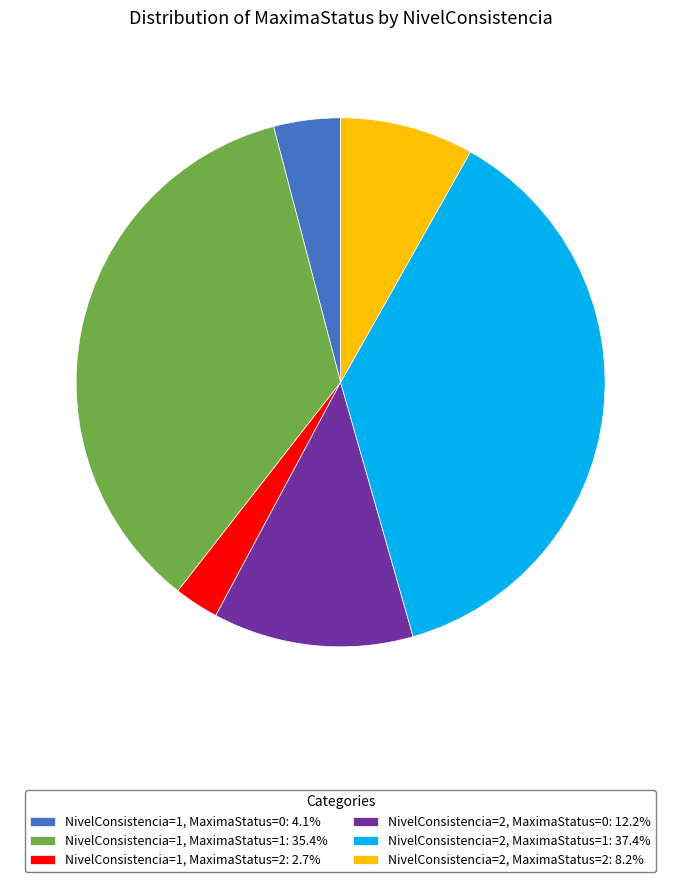

Rank the categories by value from lowest to highest.

NivelConsistencia=1, MaximaStatus=2, NivelConsistencia=1, MaximaStatus=0, NivelConsistencia=2, MaximaStatus=2, NivelConsistencia=2, MaximaStatus=0, NivelConsistencia=1, MaximaStatus=1, NivelConsistencia=2, MaximaStatus=1